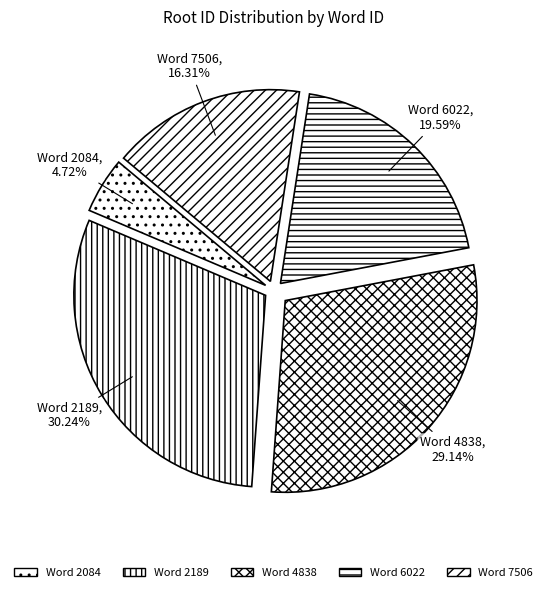

Does any single category account for the majority?

No